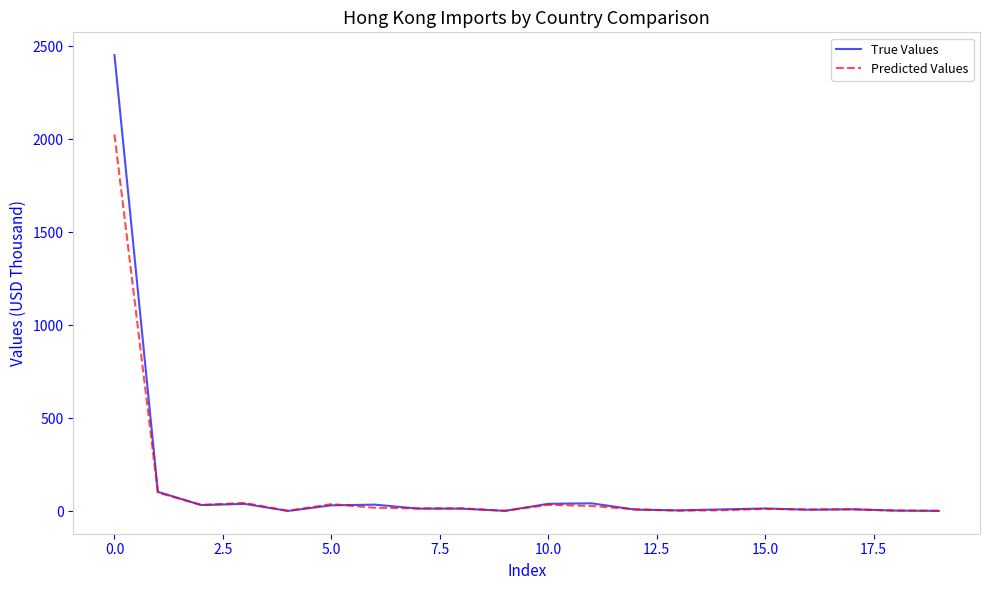

How many values in the Predicted Values series are below 14?

10